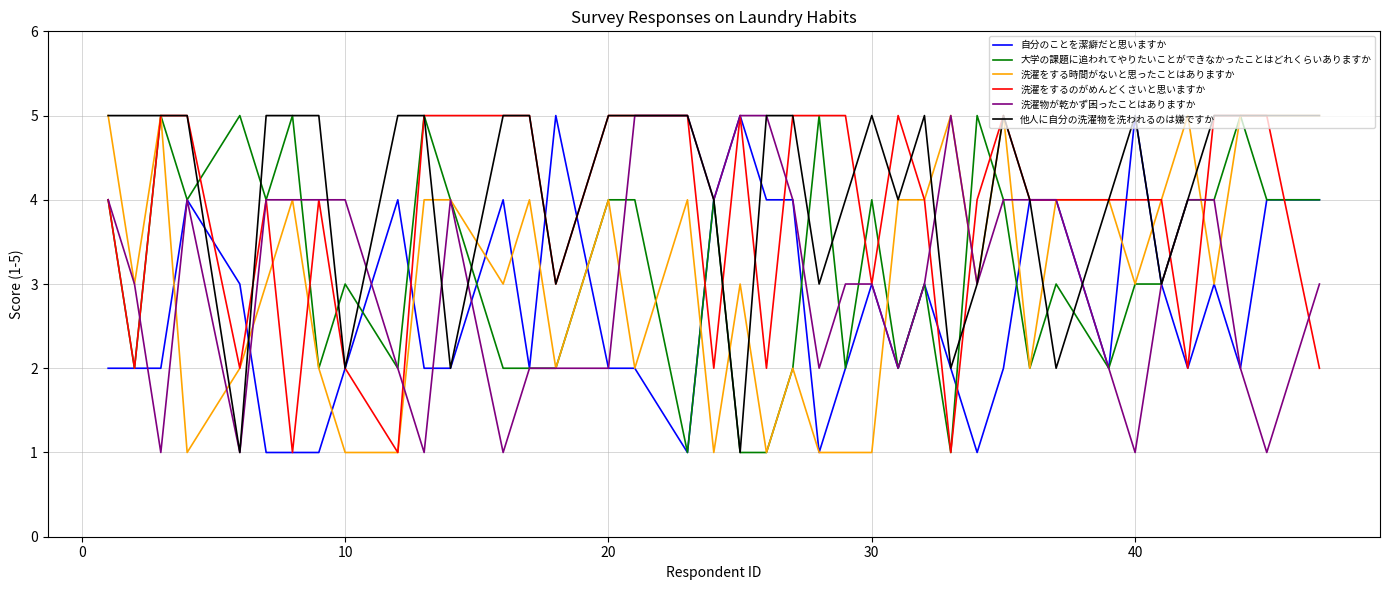

What is the maximum value for 洗濯をする時間がないと思ったことはありますか?

5